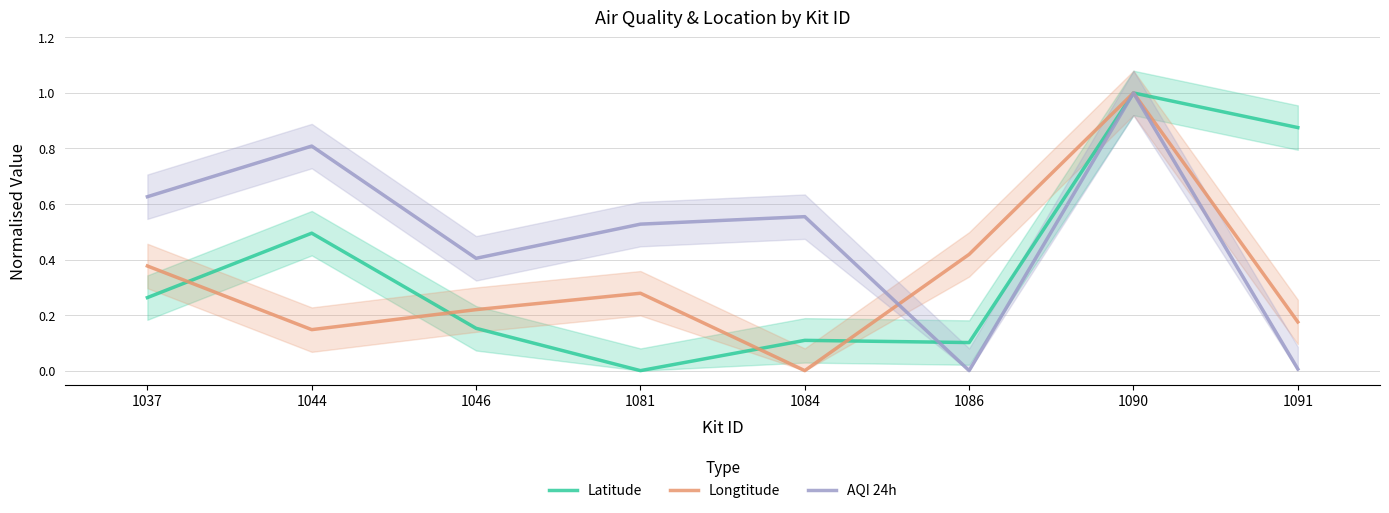

What value does the Longtitude series have at 1091?

0.2